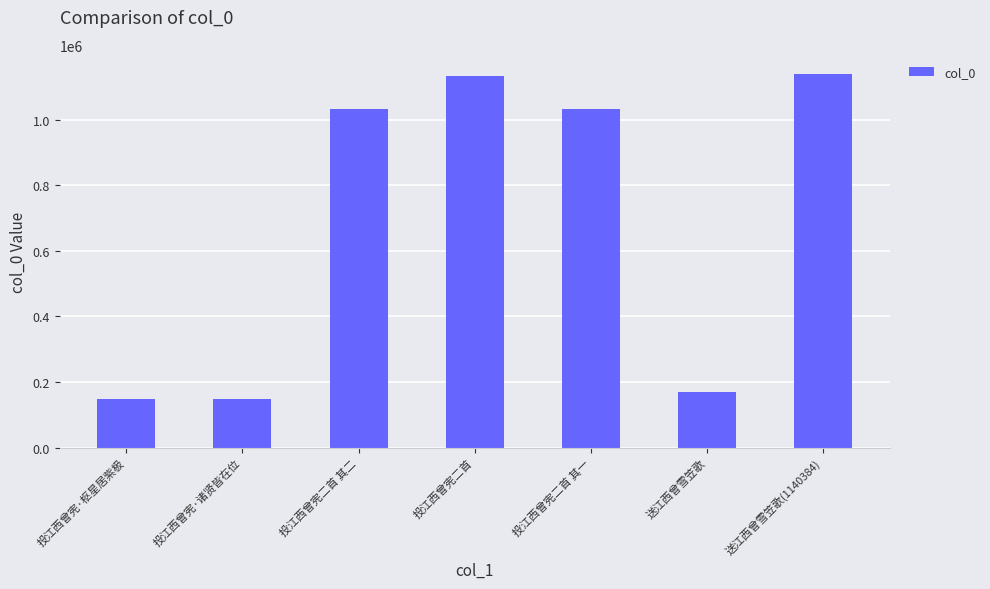

What is the sum of the values at 送江西曾雪笠歌 and 投江西曾宪二首?

1302432